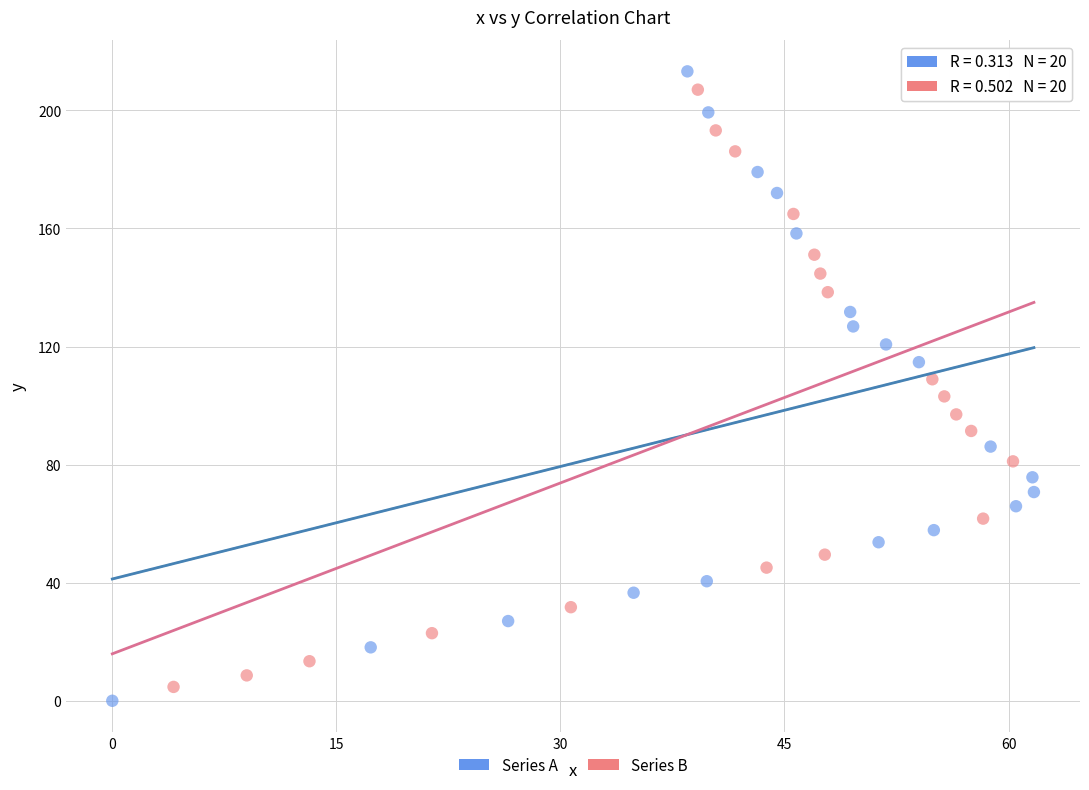

Which series contains the highest Y value?

Series A